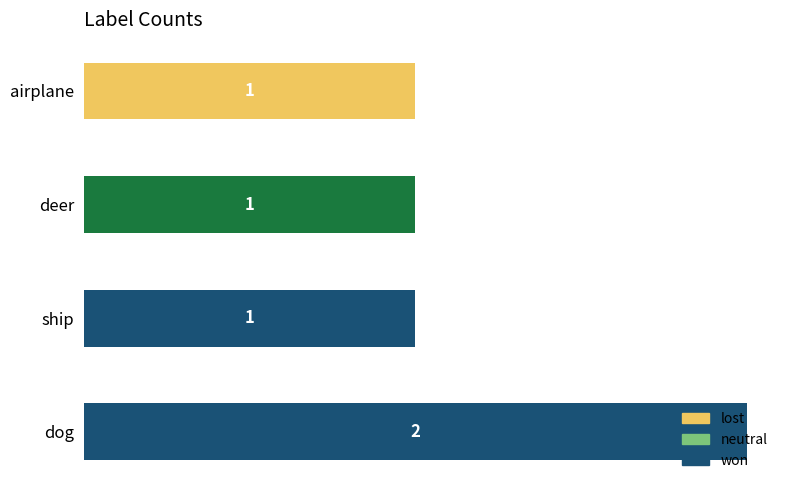

What is the ratio of the value at deer to the value at ship?

1.0